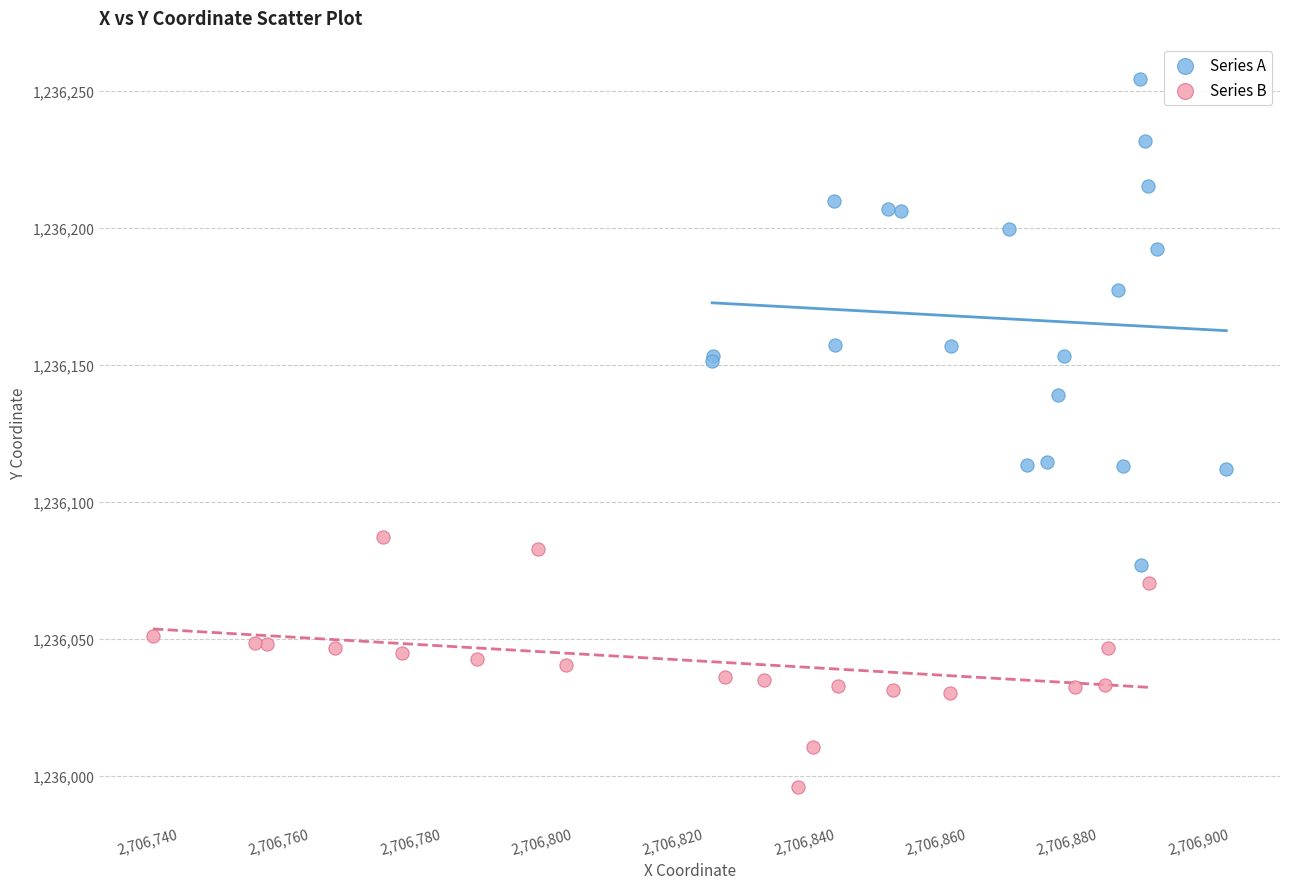

Which series contains the highest Y value?

Series A